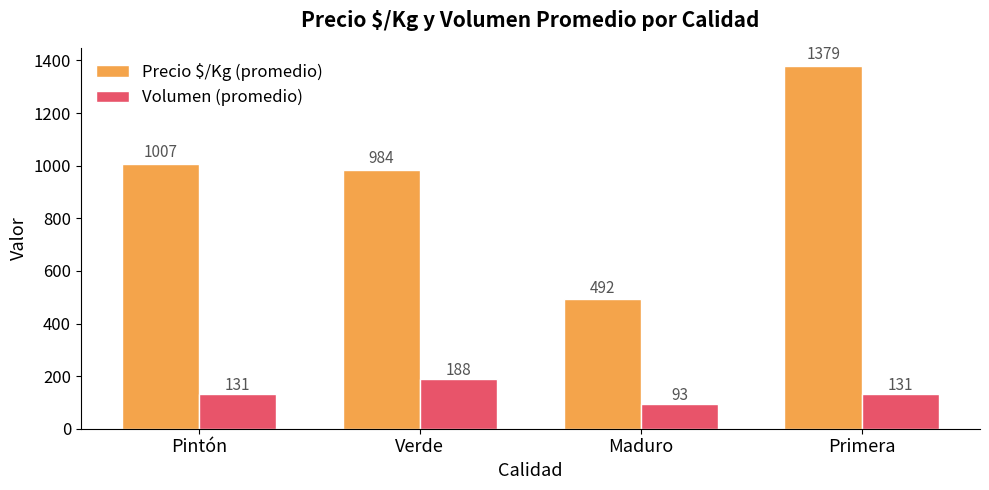

Reading left to right, extract all data points from this chart.

Precio $/Kg (promedio): 1007	984	492	1379
Volumen (promedio): 131	188	93	131